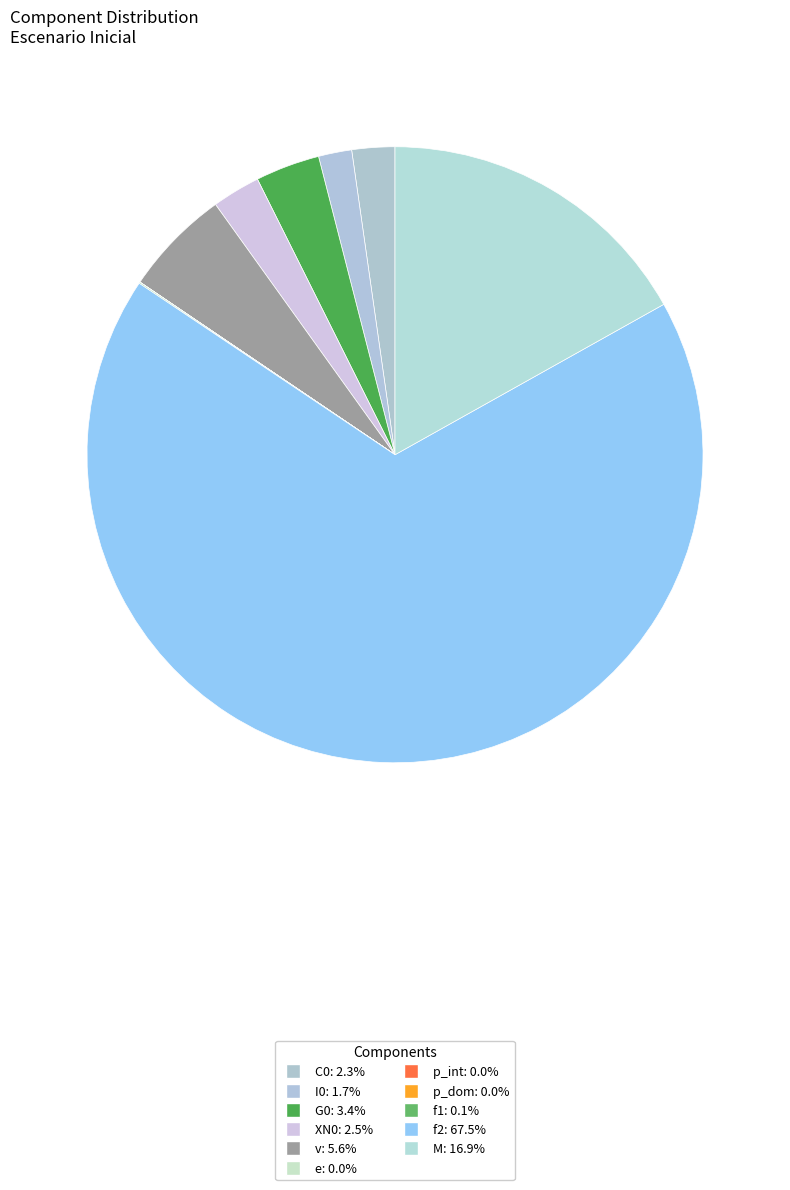

Combined, do f2 and G0 account for over 50%?

Yes